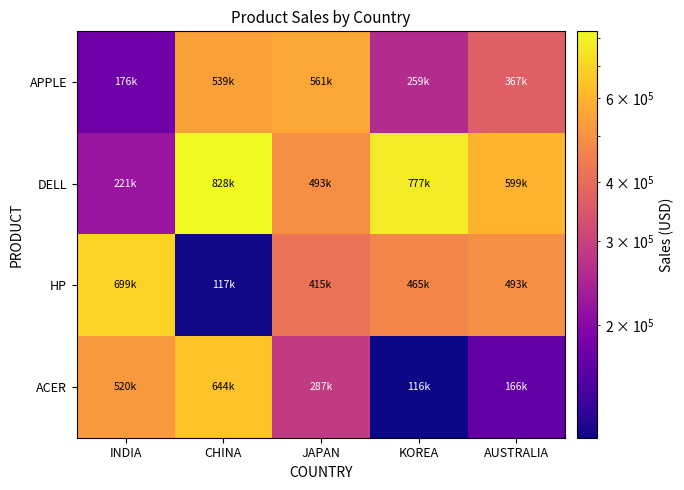

Reading left to right, extract all data points from this chart.

APPLE: INDIA=176000	CHINA=539000	JAPAN=561000	KOREA=259000	AUSTRALIA=367000
DELL: INDIA=221000	CHINA=828000	JAPAN=493000	KOREA=777000	AUSTRALIA=599000
HP: INDIA=699000	CHINA=117000	JAPAN=415000	KOREA=465000	AUSTRALIA=493000
ACER: INDIA=520000	CHINA=644000	JAPAN=287000	KOREA=116000	AUSTRALIA=166000